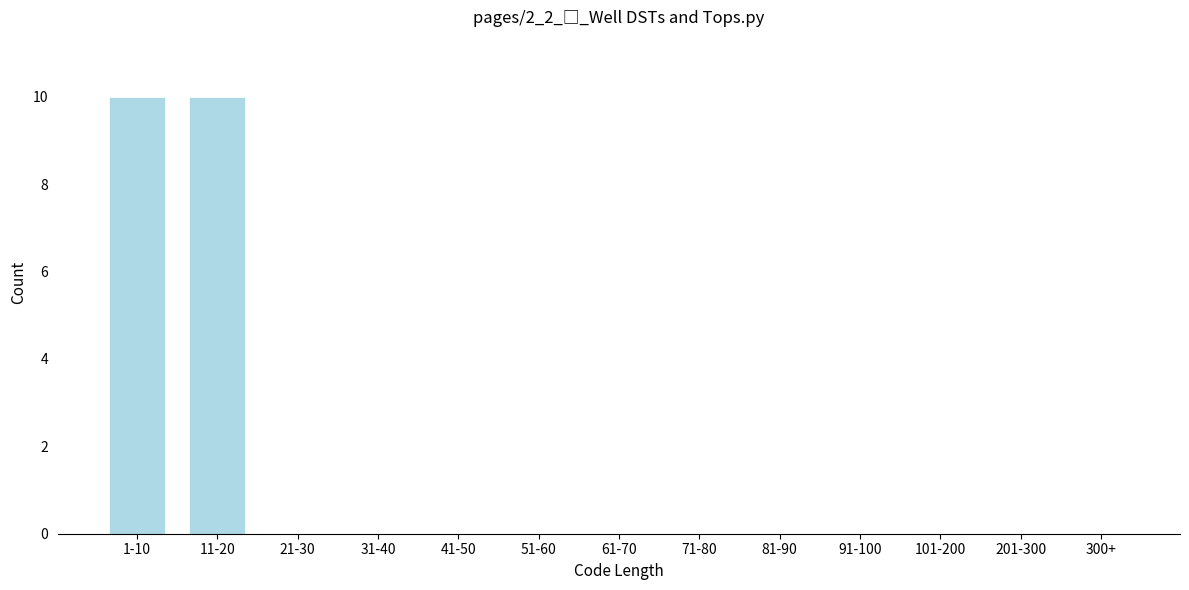

Reading right to left, list all the values displayed in this chart.

300+=0	201-300=0	101-200=0	91-100=0	81-90=0	71-80=0	61-70=0	51-60=0	41-50=0	31-40=0	21-30=0	11-20=10	1-10=10